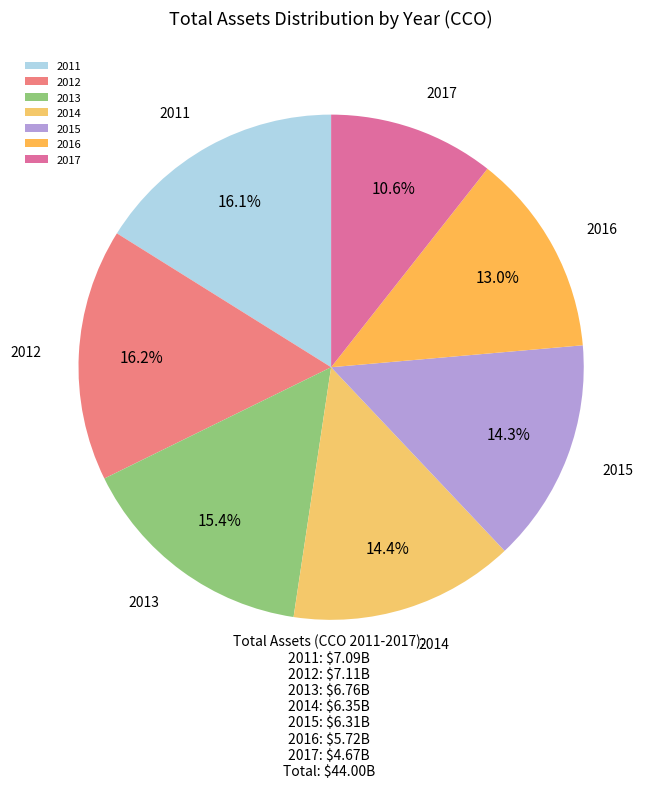

What is the smallest slice in the pie chart?

2017